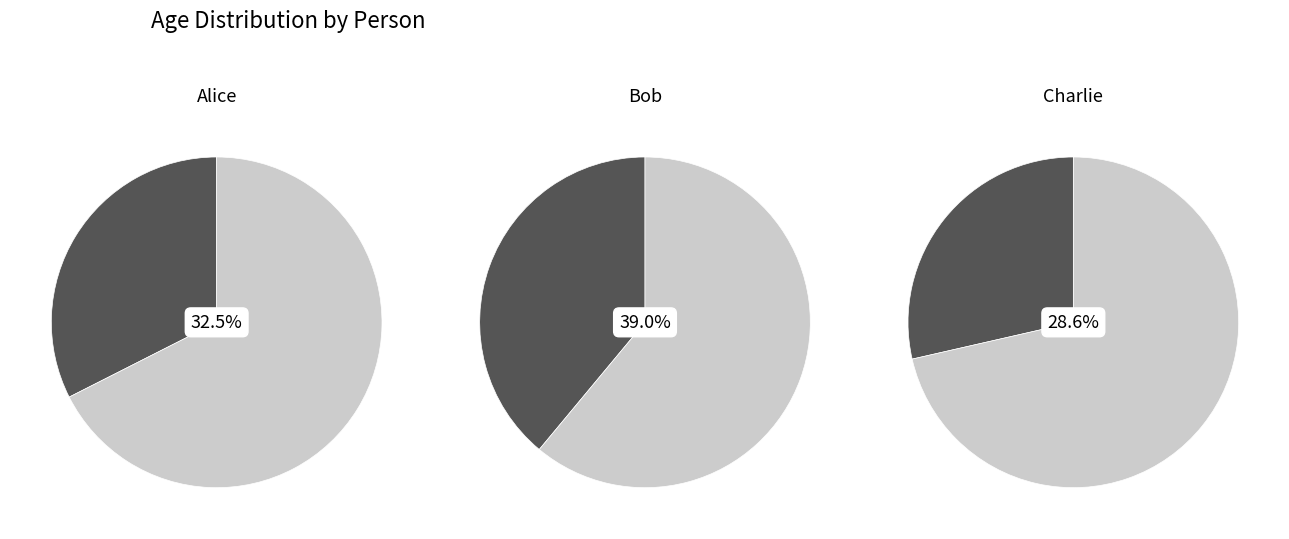

Does Charlie account for over 50% of the chart?

No